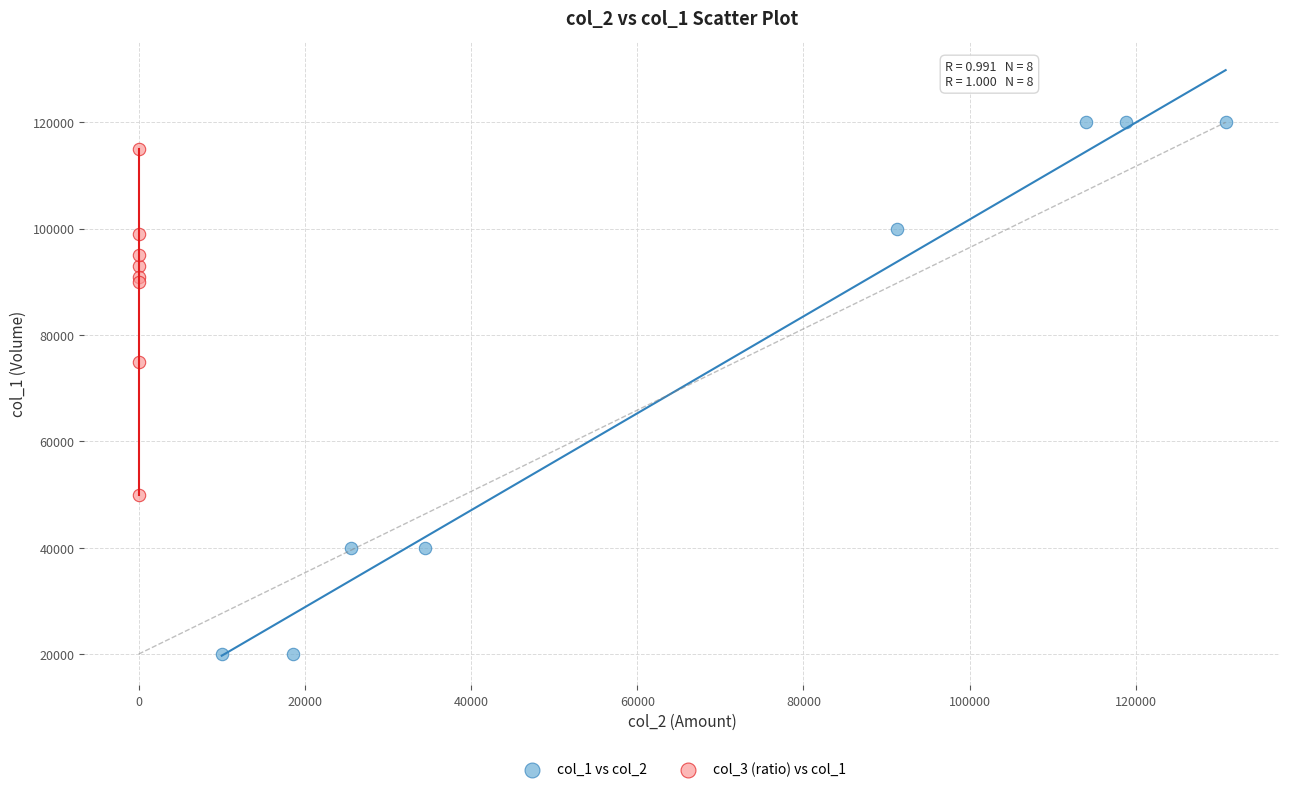

Which series has the largest Y range (max minus min)?

col_1 vs col_2